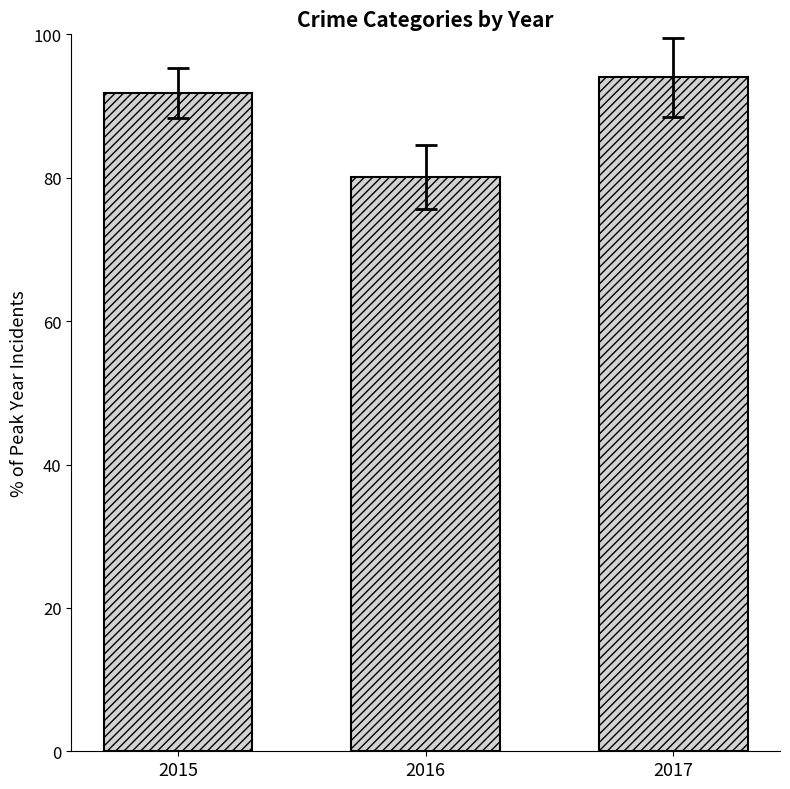

How many values are below 91?

1